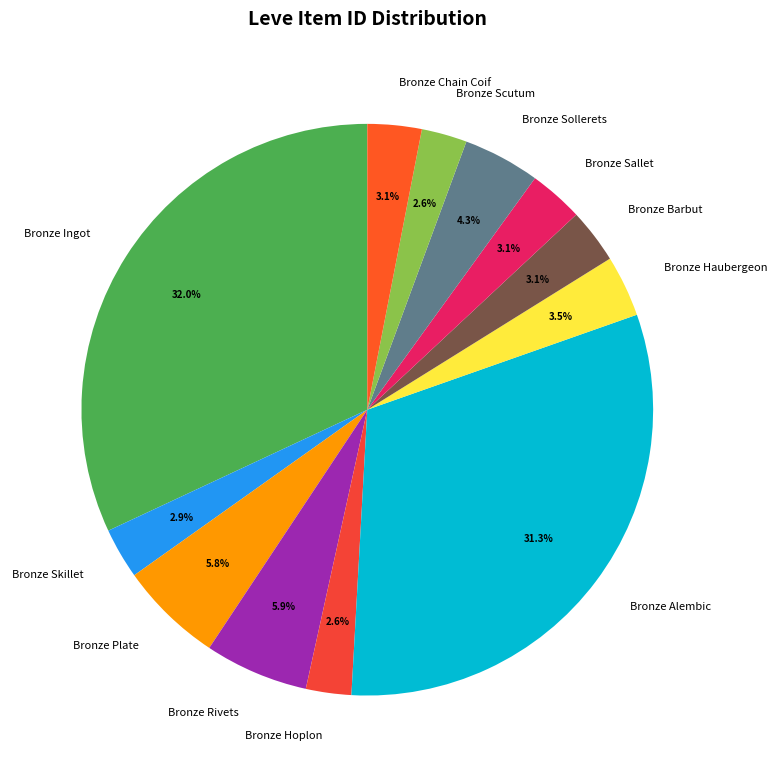

What is the largest slice in the pie chart?

Bronze Ingot